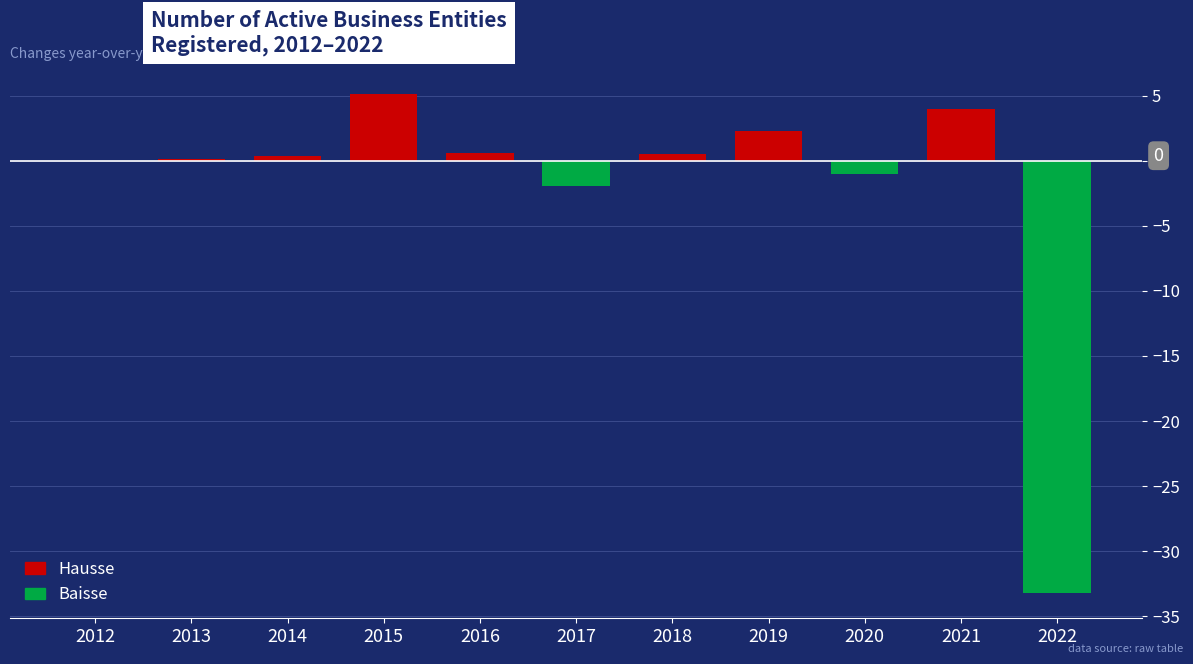

Where is the data nearest to the value -14?

2017